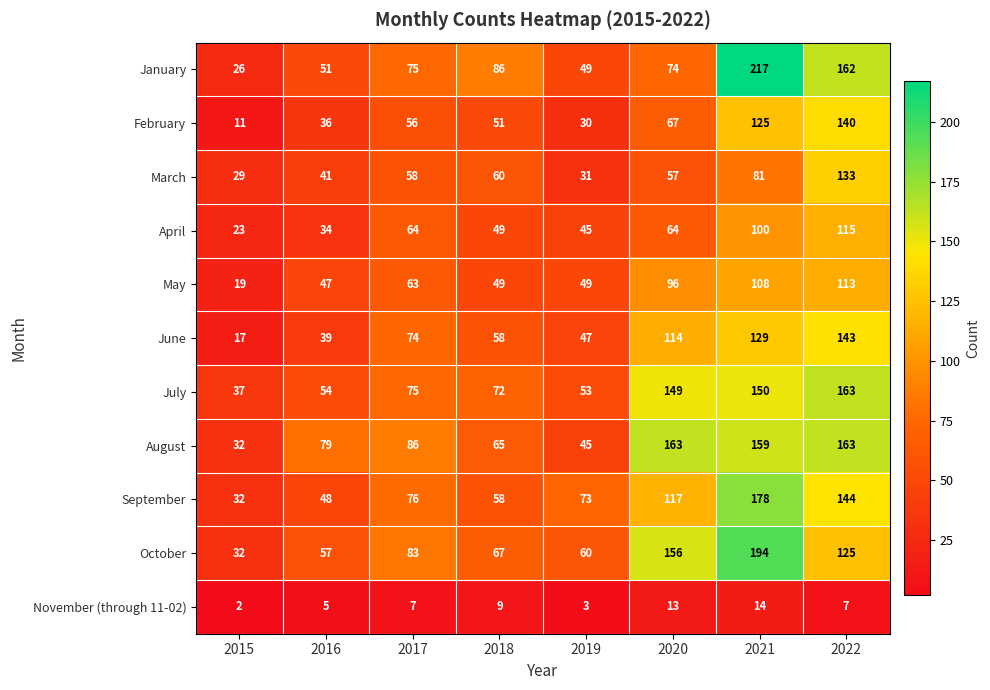

At which category does the chart reach its minimum across all series?

2015